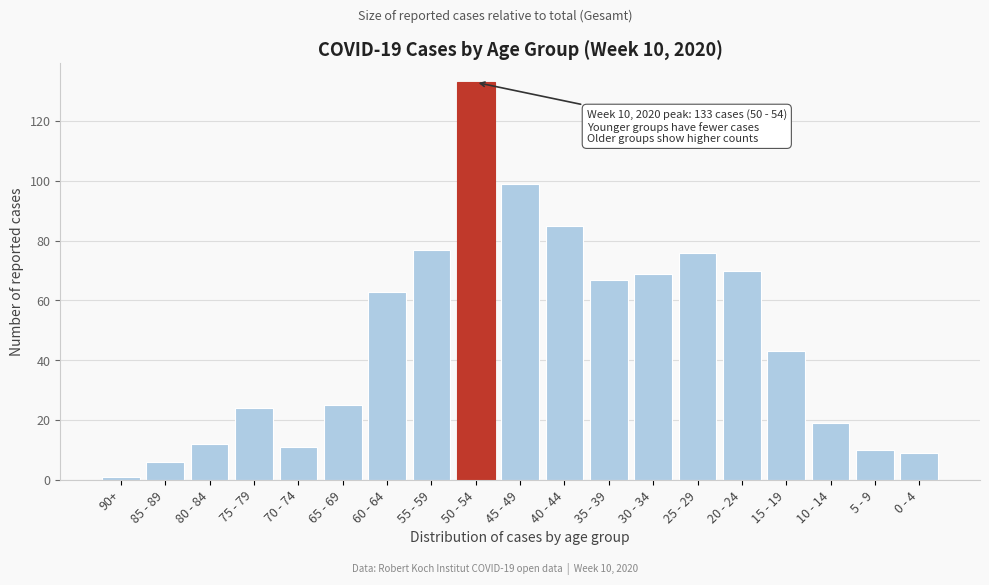

Reading right to left, list all the values displayed in this chart.

9	10	19	43	70	76	69	67	85	99	133	77	63	25	11	24	12	6	1